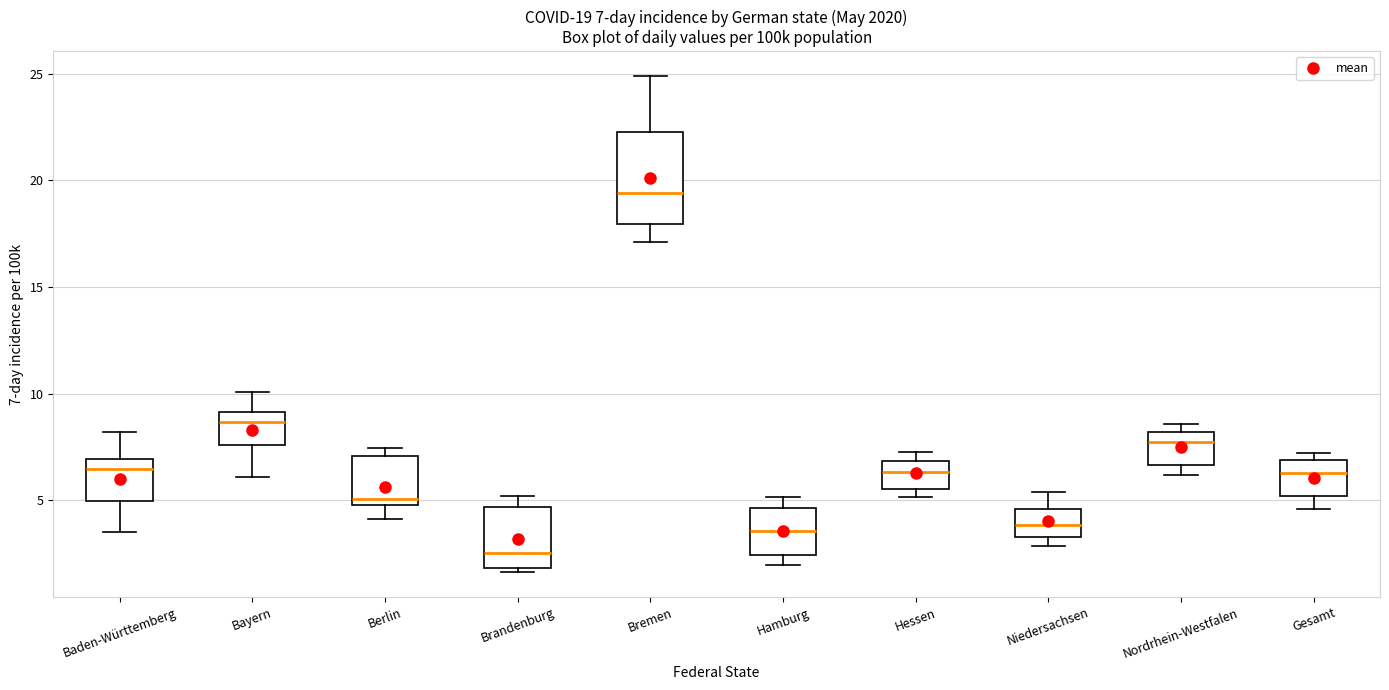

Comparing the boxes themselves (not the whiskers), which one is the tallest?

Bremen